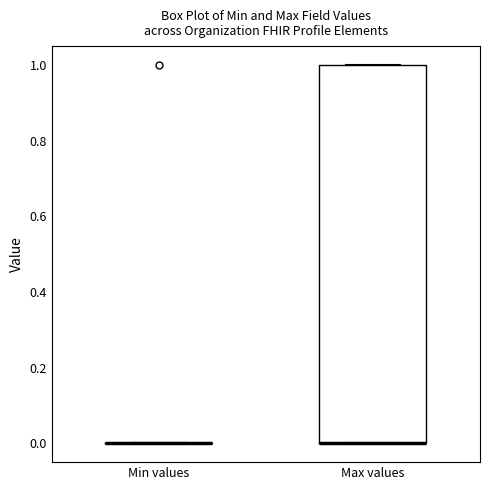

Where is the upper edge of the box for Max values on the y-axis? The values are not printed on the chart, so give them approximately, as read against the axis.

1